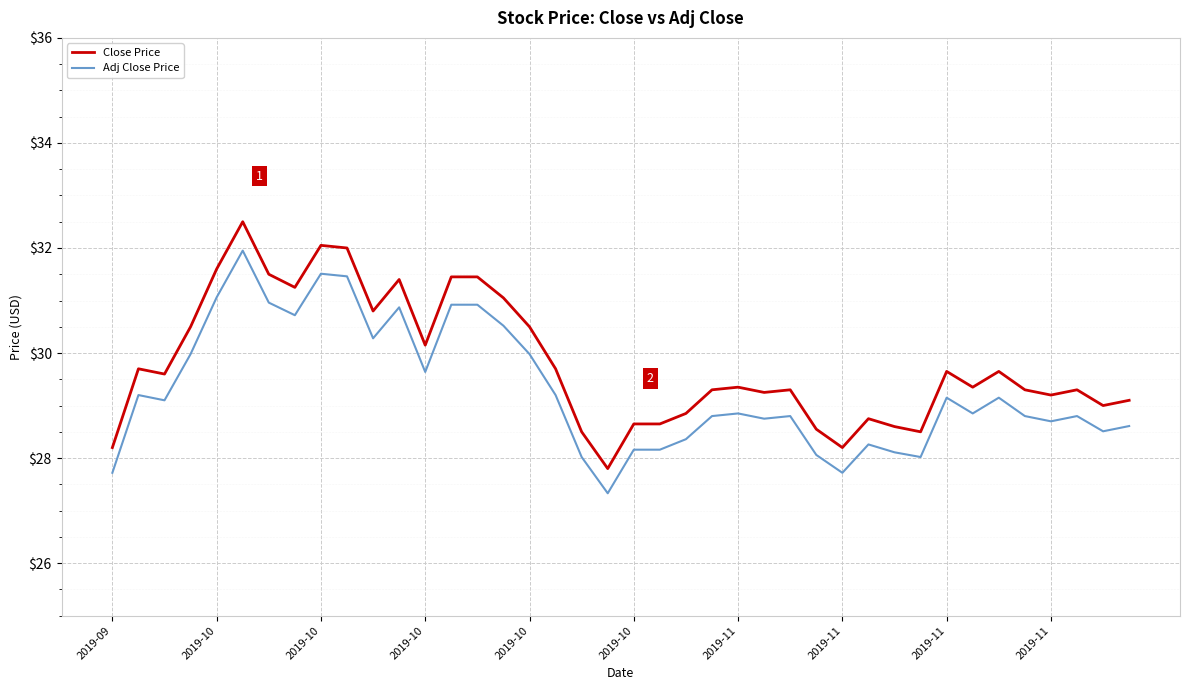

Which series has the largest range (max minus min)?

Close Price